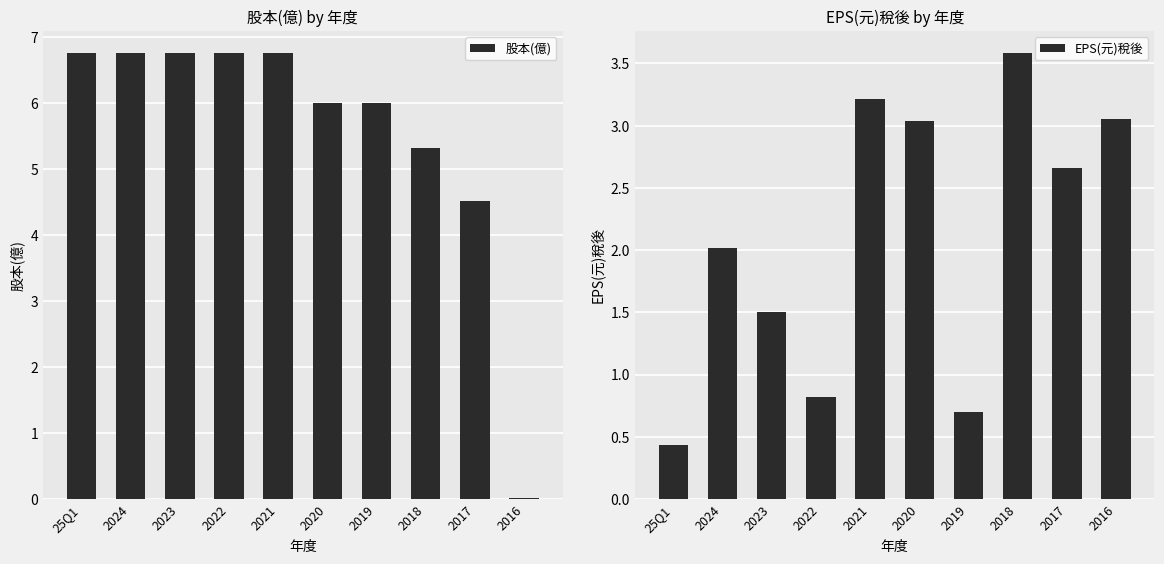

What is the maximum value for EPS(元)稅後?

3.6